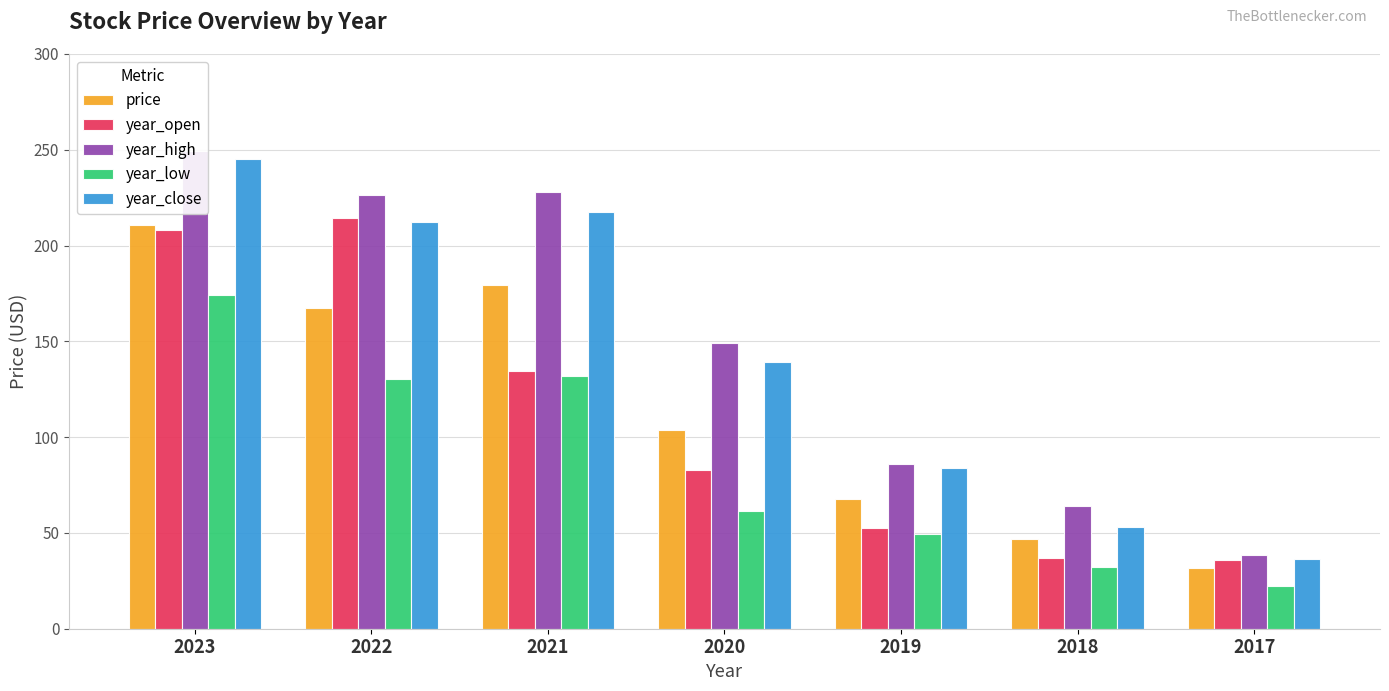

How many distinct data groups are displayed?

5